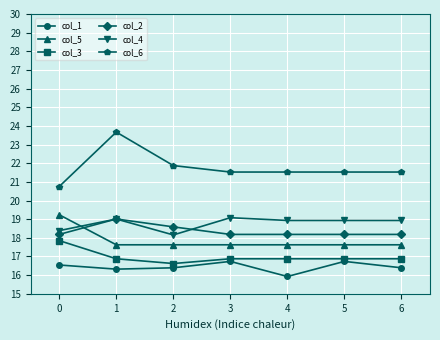

What is the value of the col_5 point at the 3rd from the left?

17.6